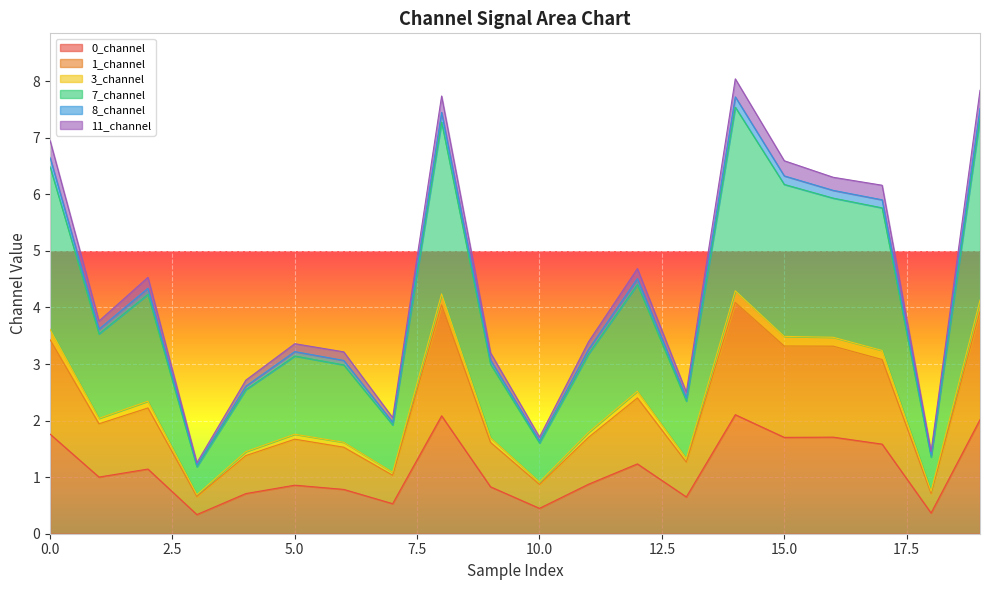

What is the minimum value for 0_channel?

0.3